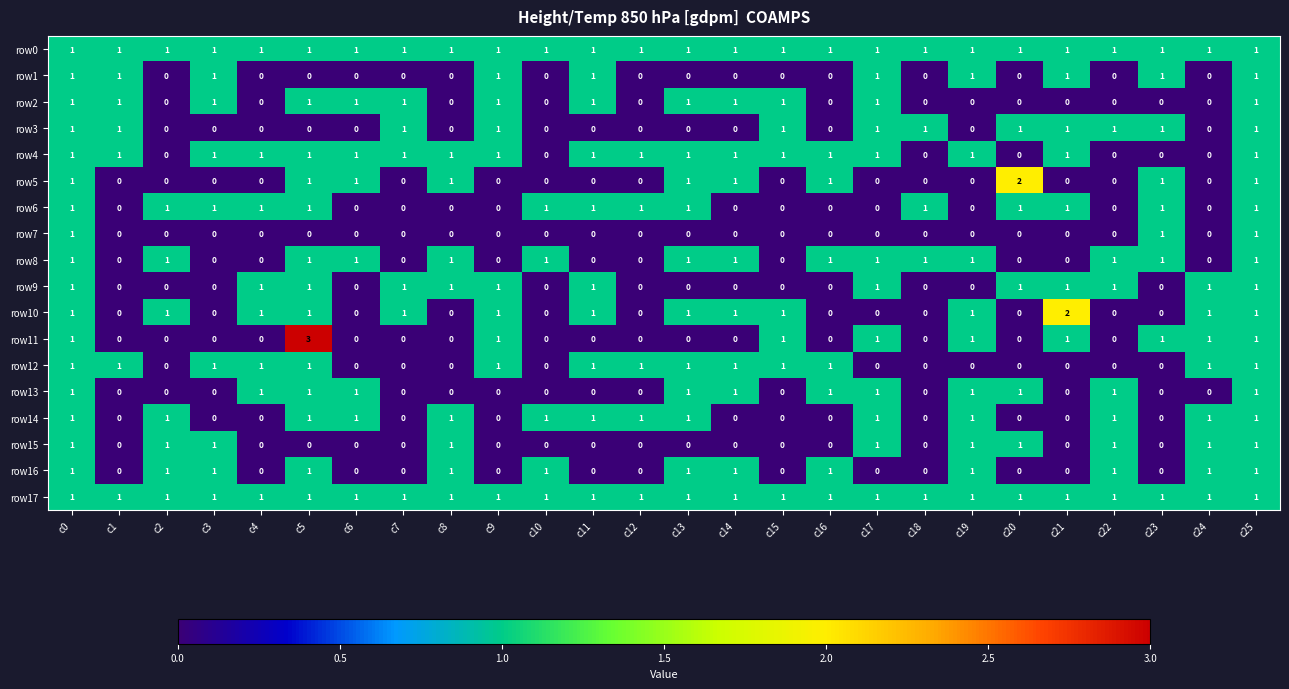

What is the greatest value displayed?

3